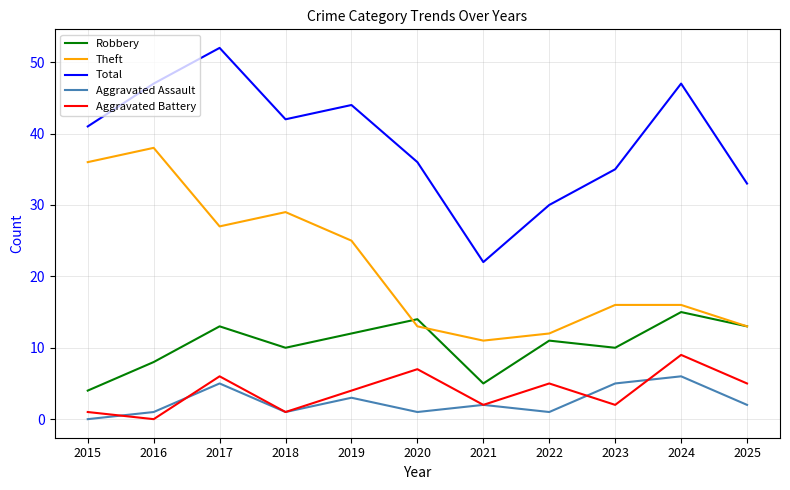

What is the spread (max minus min) of values at 2024?

41